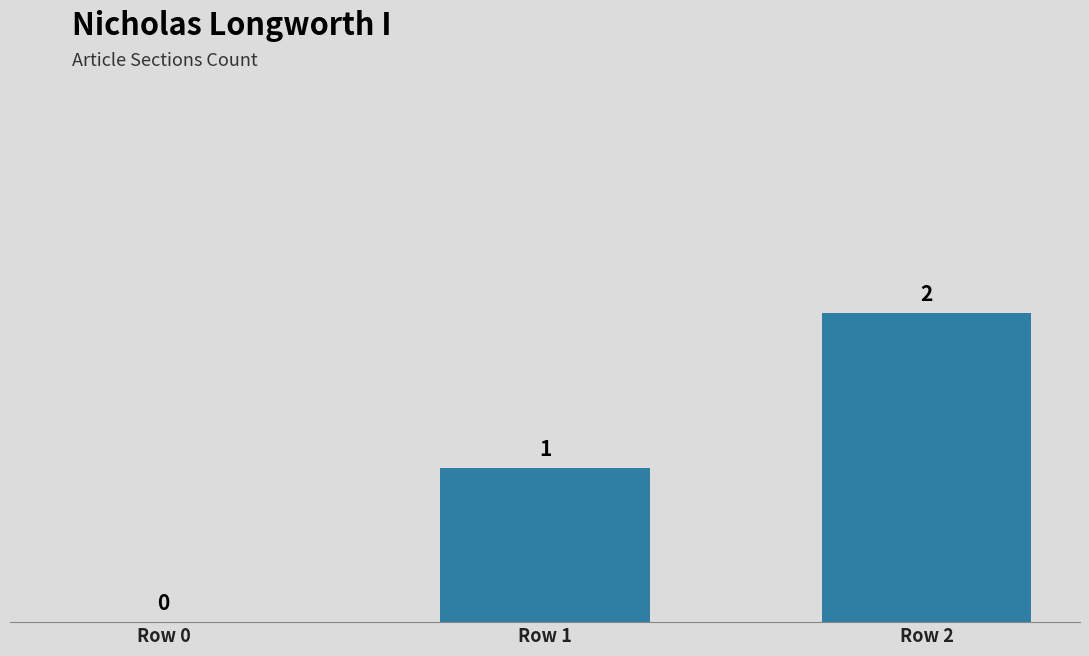

Reading left to right, what are all the values shown in this chart?

0	1	2